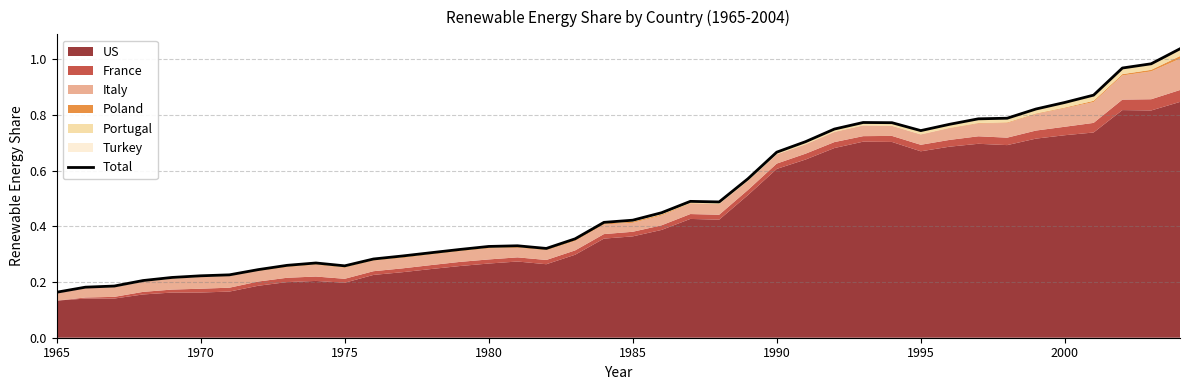

What is the sum of all values?

20.1